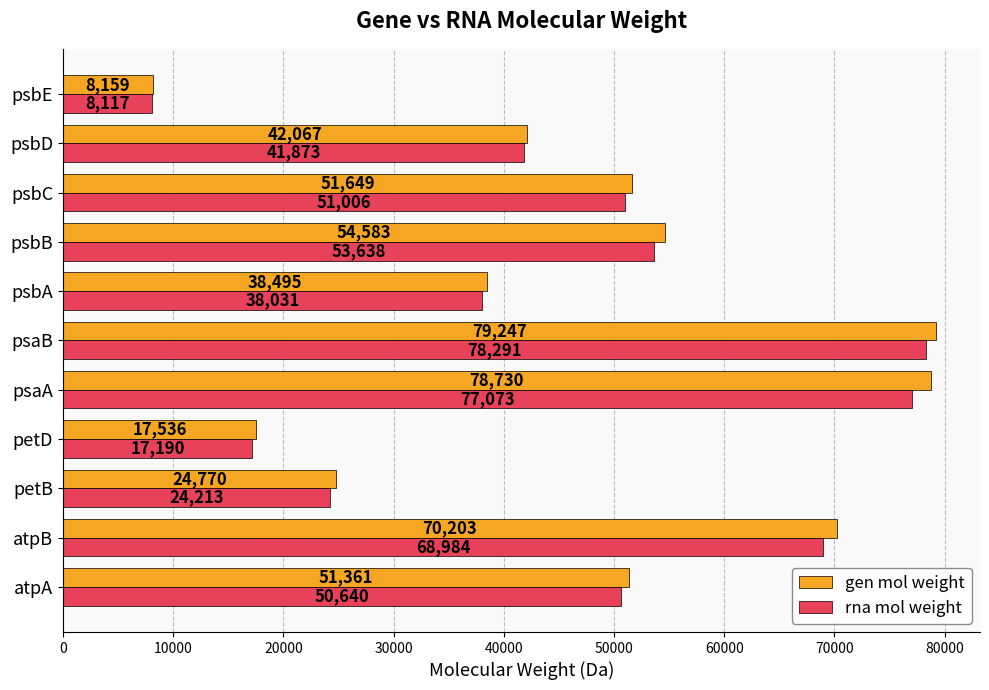

Which series has the largest range (max minus min)?

gen mol weight